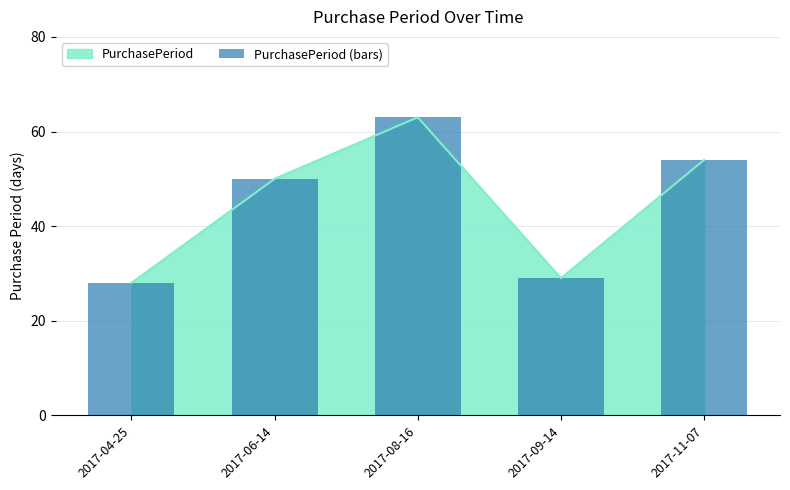

Does the chart contain any negative values?

No